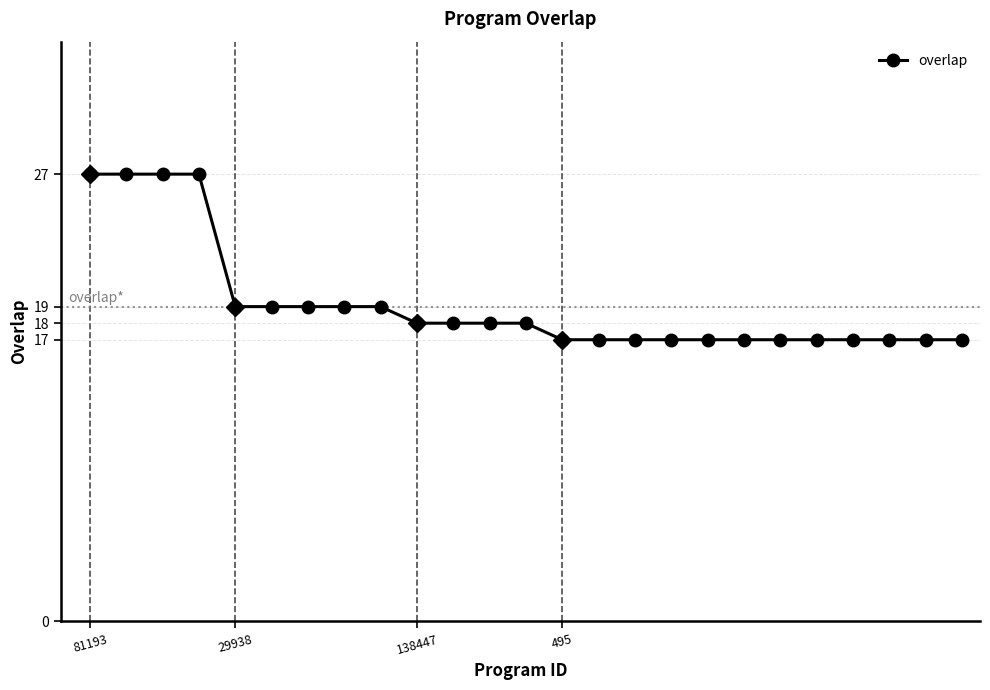

What is the difference between the second highest and second lowest values?

10